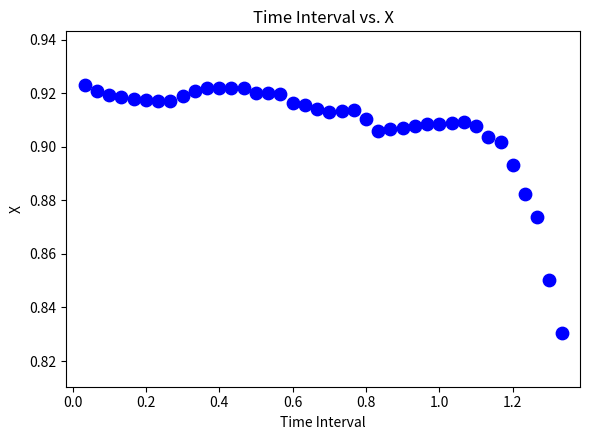

What is the range of X values (max minus min)?

1.3